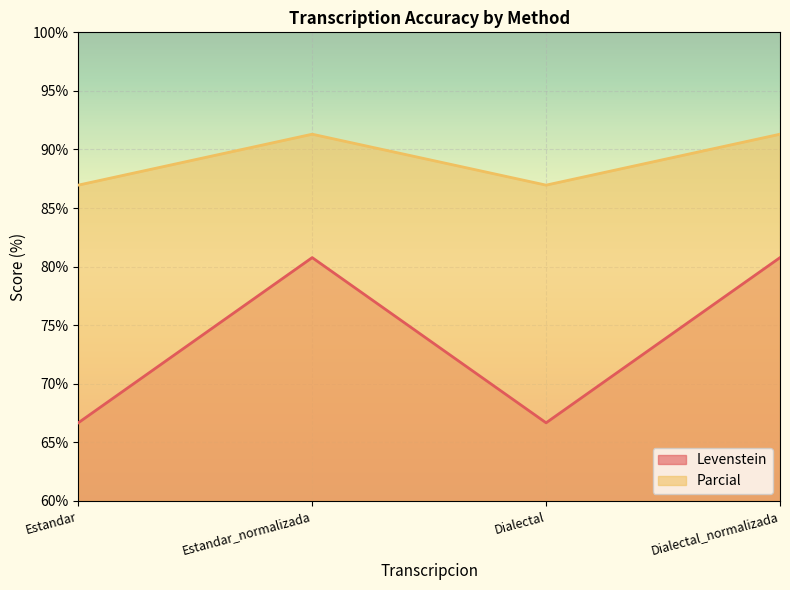

How many lines are shown in the chart?

2